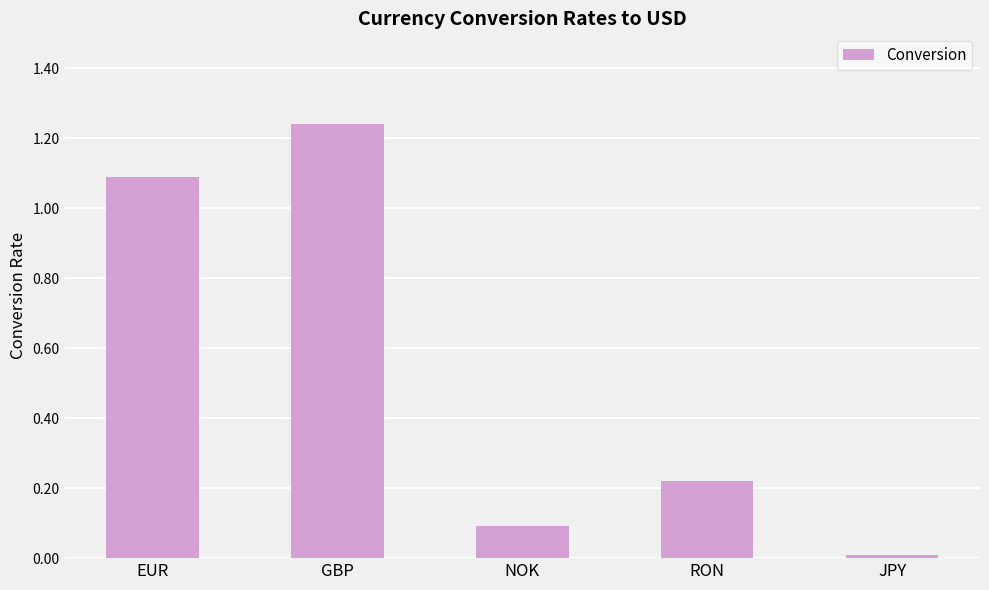

What is the label of the 2nd bar from the left?

GBP